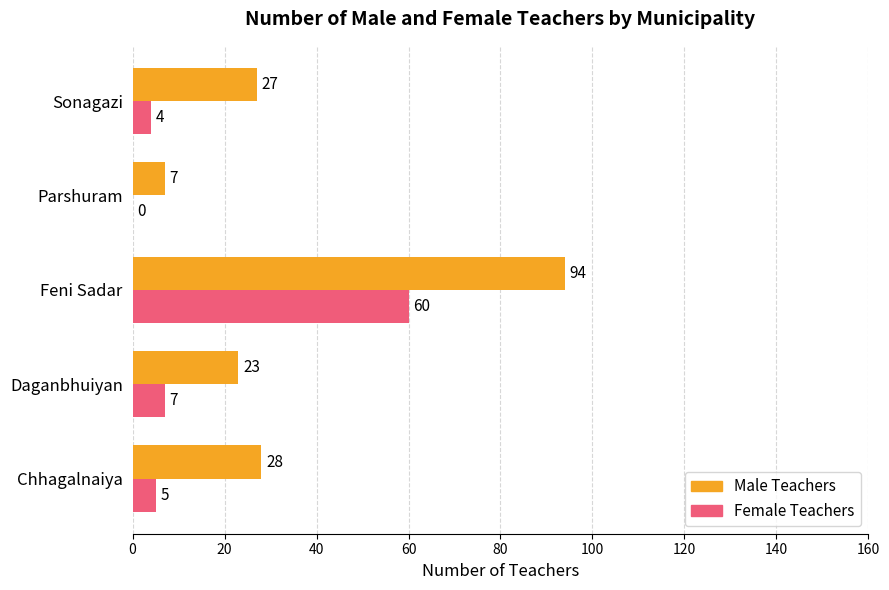

What is the sum of all Female Teachers values?

76